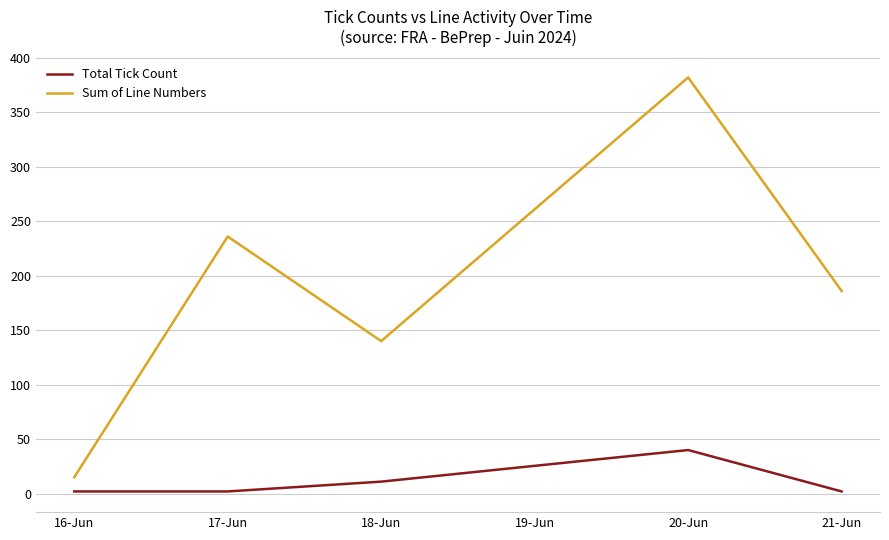

At which category does Sum of Line Numbers reach its first local peak?

17-Jun